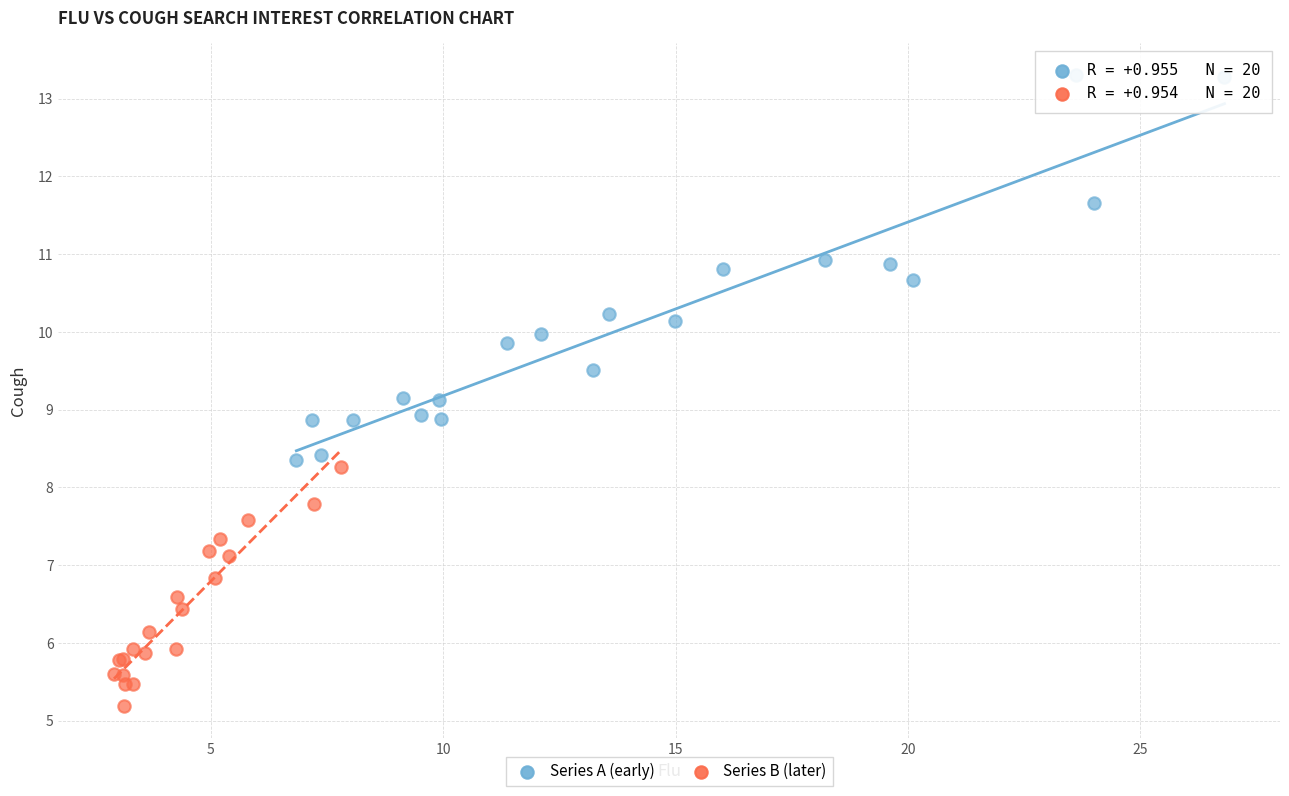

Which series contains the lowest Y value?

Series B (later)